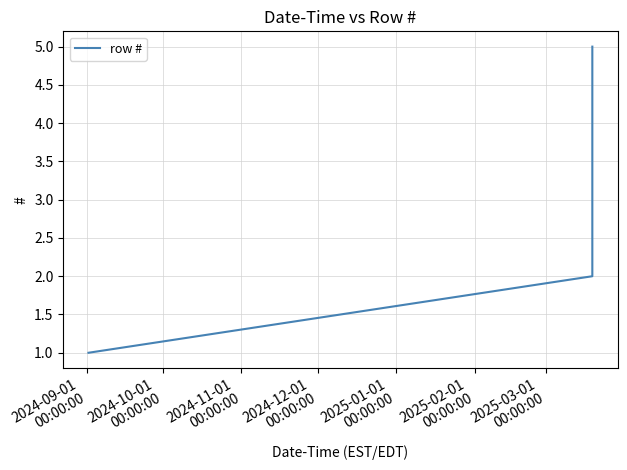

What is the maximum value shown in the chart?

5